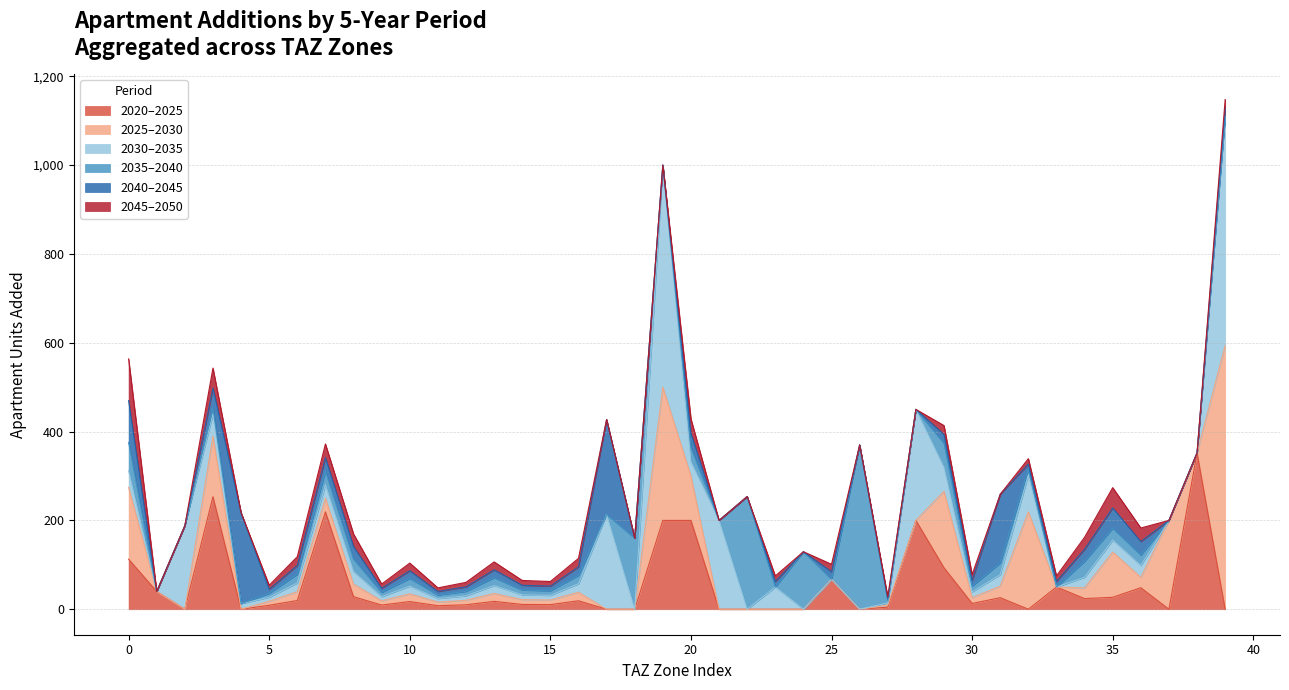

What is the difference between the second highest and minimum values in the add_aprt_2035_2040 series?

253.8